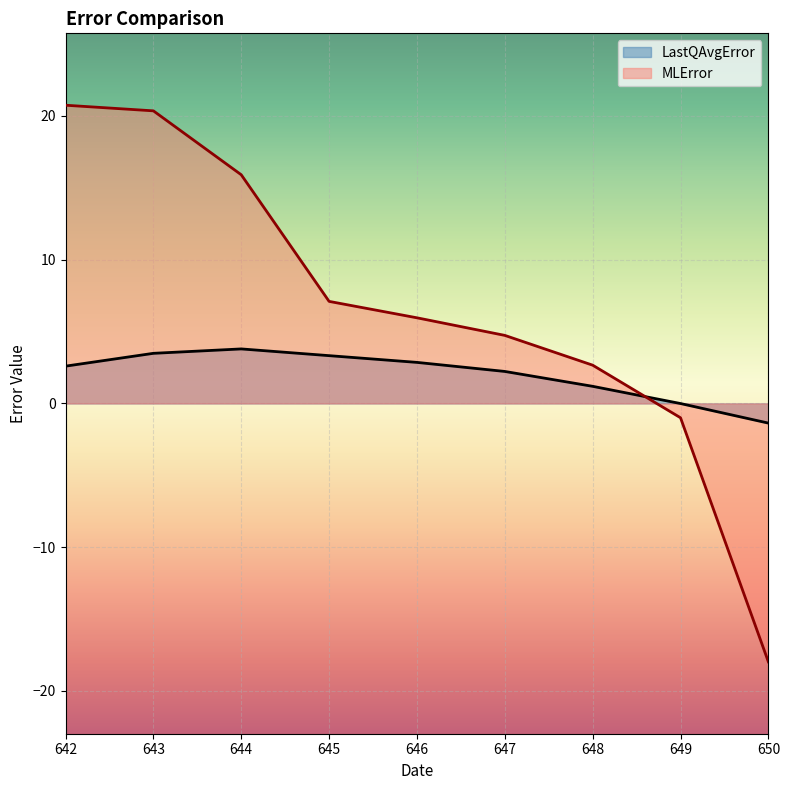

What is the difference between the maximum and minimum values in the LastQAvgError series?

5.2